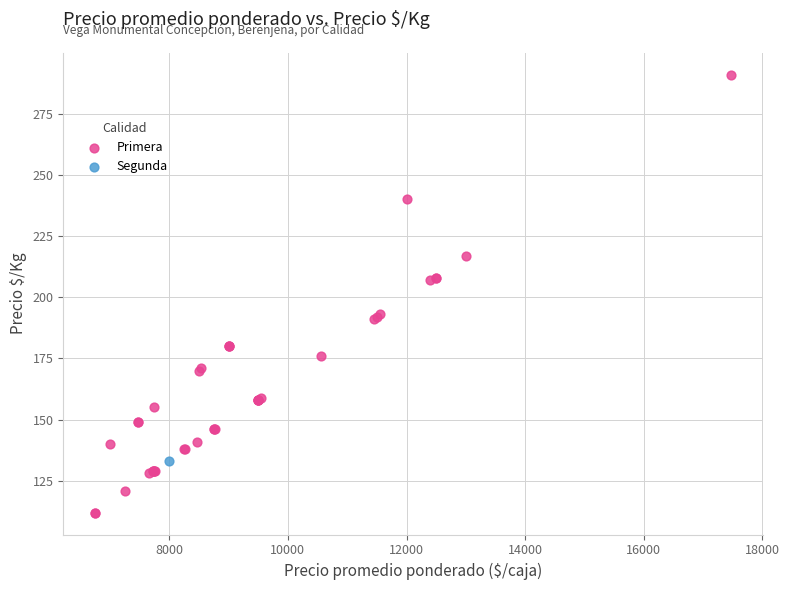

What are all the series names shown in the legend?

Primera, Segunda